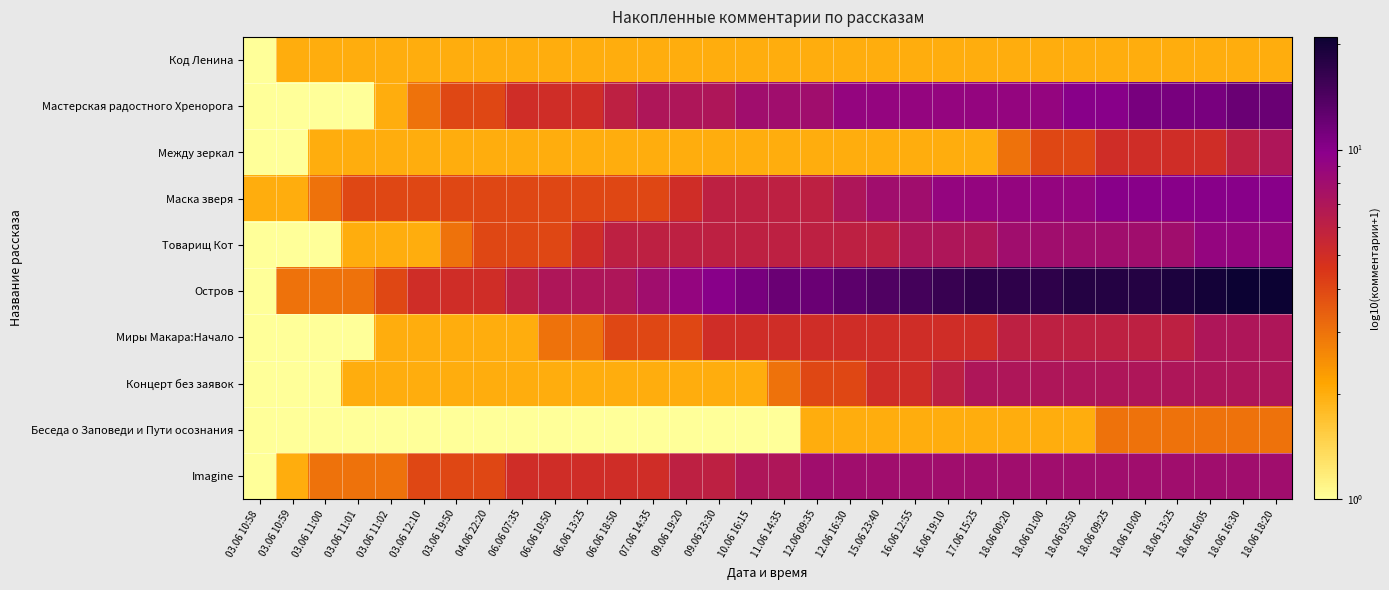

At how many categories does at least one series exceed 1?

32